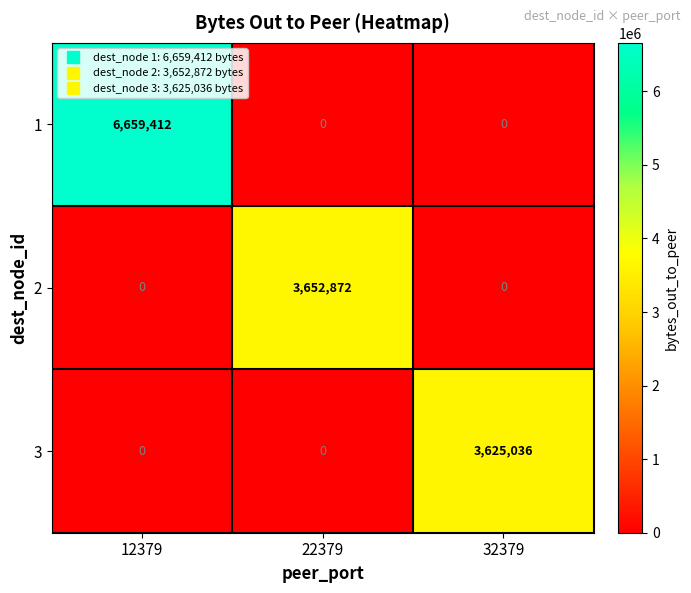

Count the 2 values in the range 0 to 3652872.

3